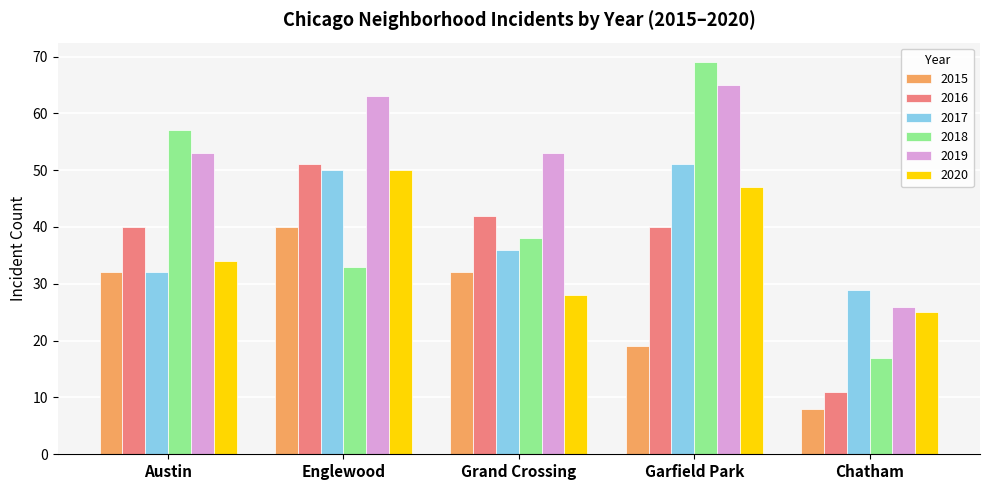

At Grand Crossing, list the series in order from largest to smallest.

2019, 2016, 2018, 2017, 2015, 2020